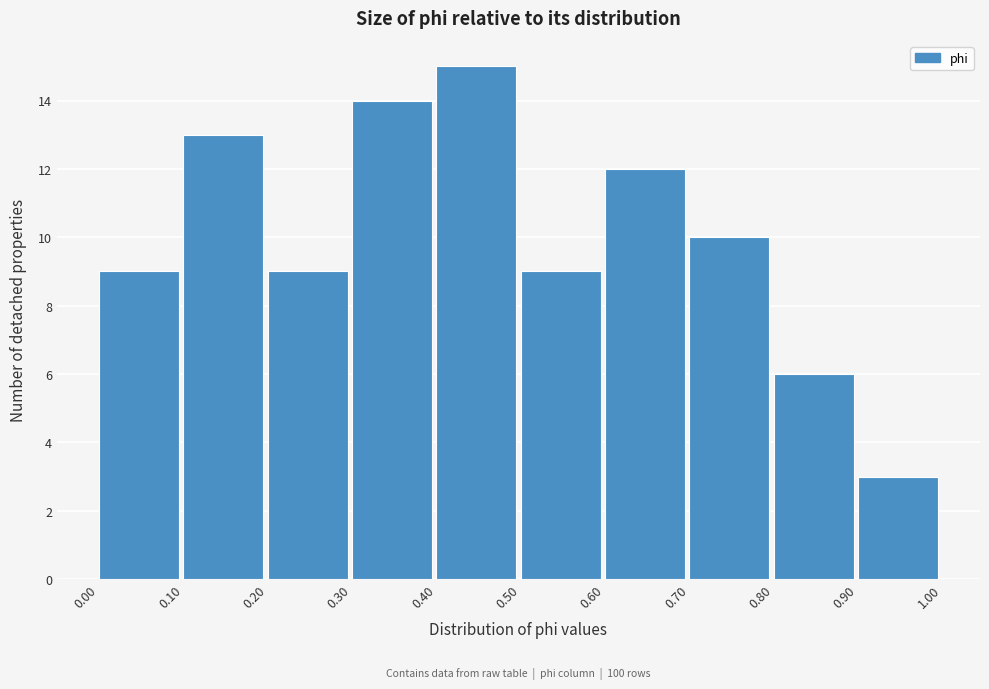

Over which range of the x-axis is the bar tallest?

0.40 to 0.50